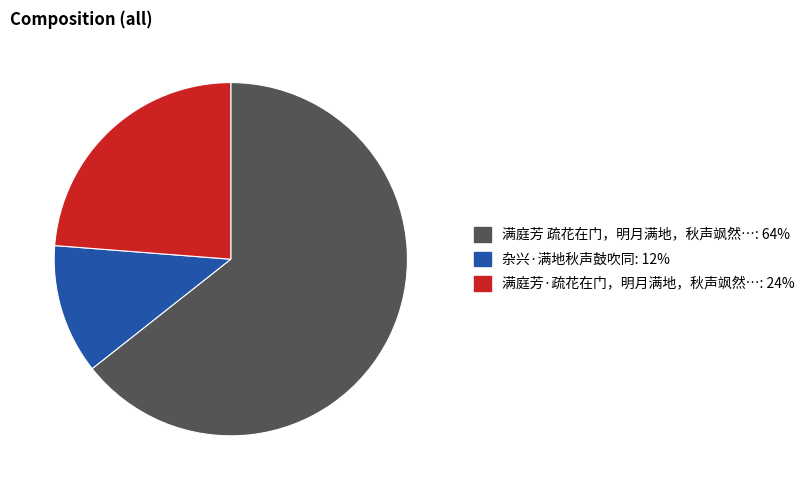

Count the number of slices in the pie.

3